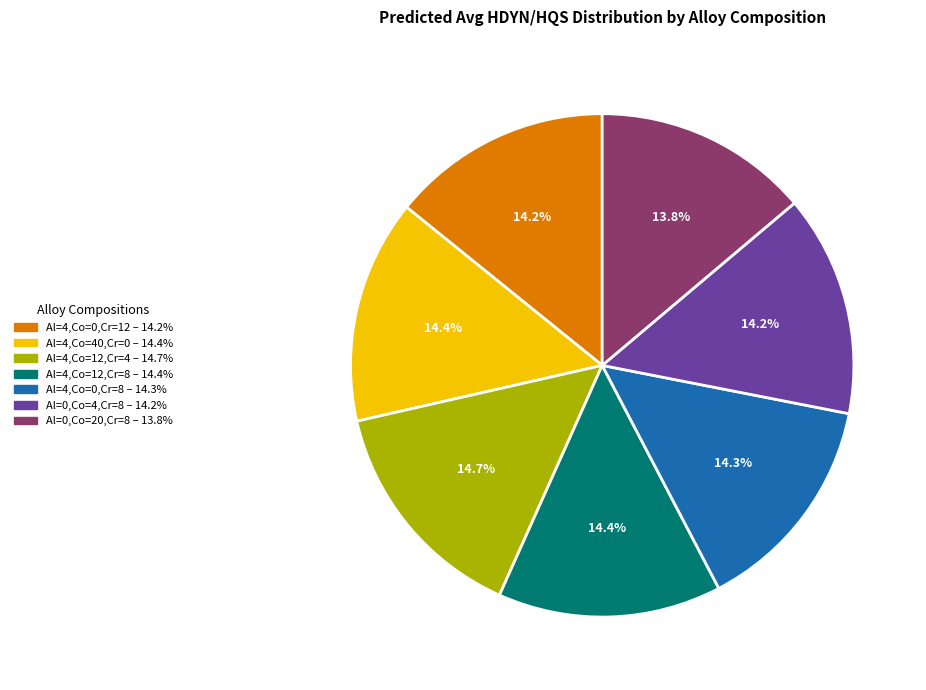

To the nearest percent, what is the combined percentage of Al=4,Co=40,Cr=0 and Al=0,Co=4,Cr=8?

29%